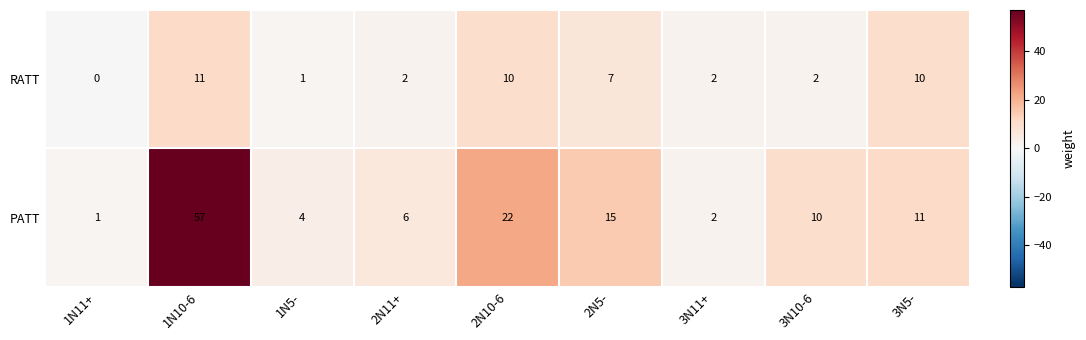

Which series has the largest total across all categories?

PATT